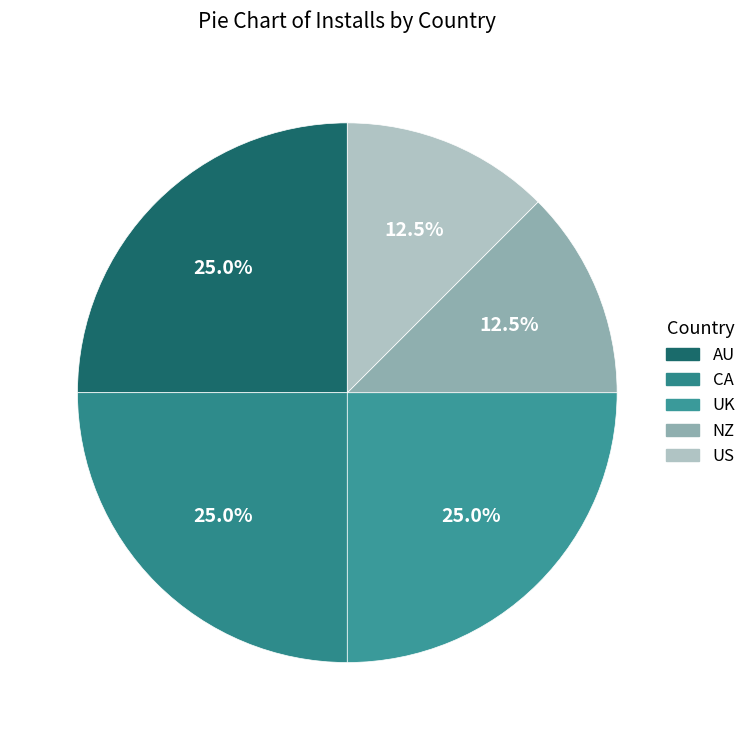

What percentage is NOT represented by NZ?

87.5%